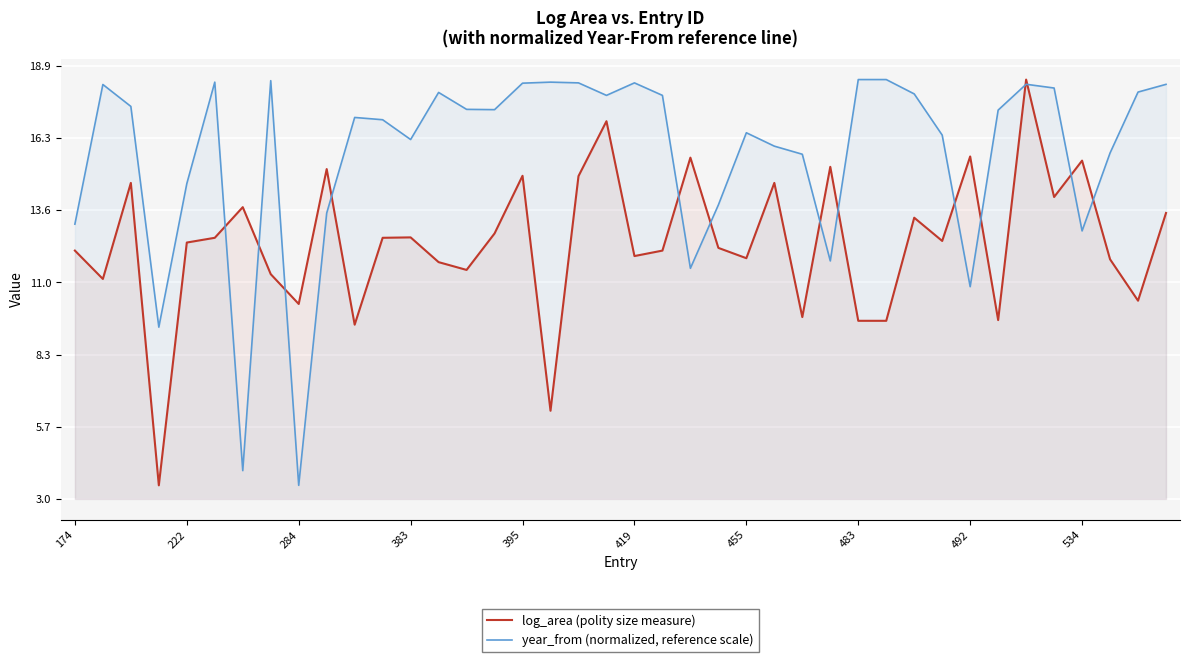

What is the sum of all year_from (normalized, reference scale) values?

628.6